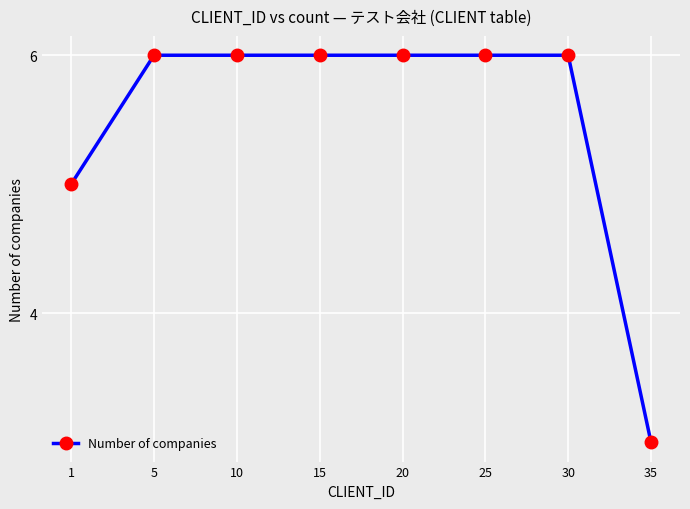

Does the chart display data point markers on the line(s)?

Yes